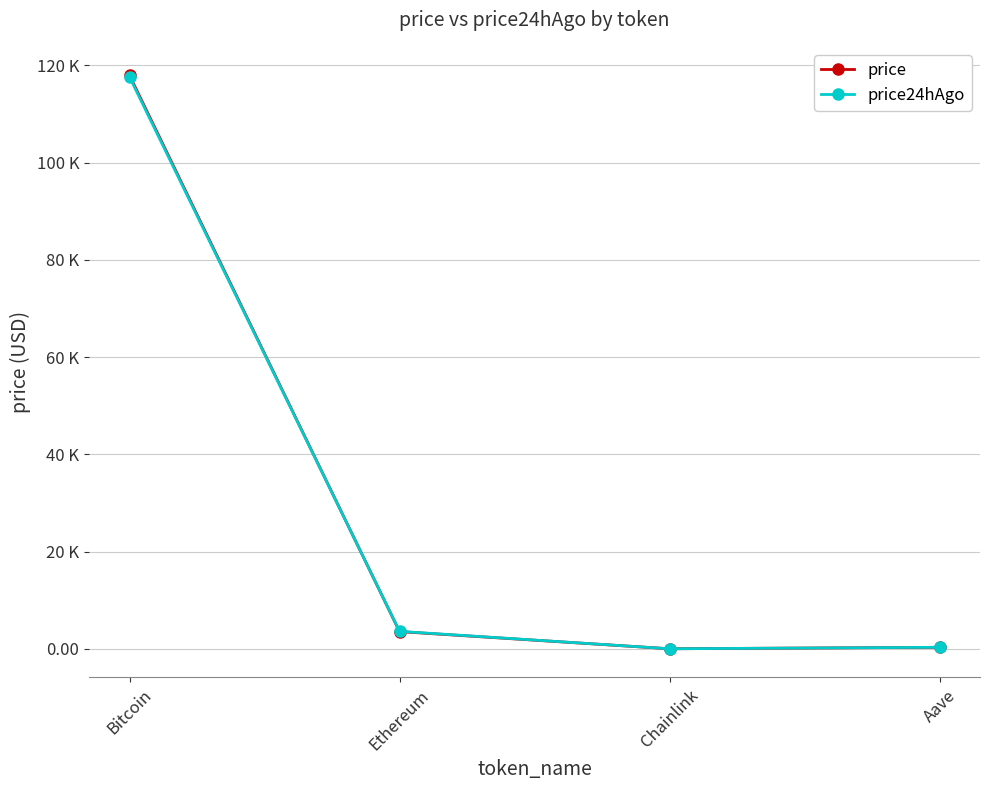

Does the chart have visible grid lines?

Yes